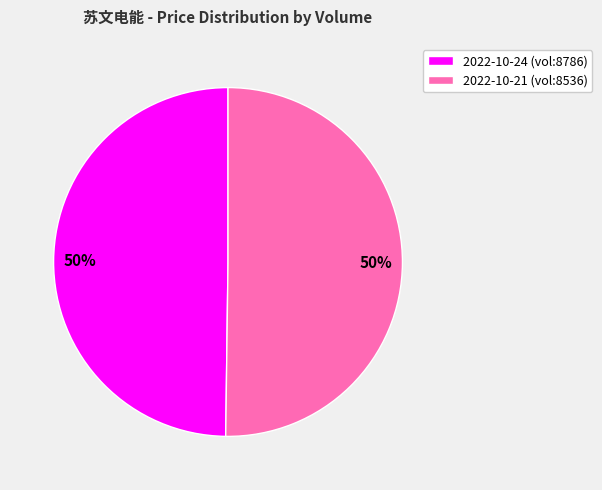

To the nearest percent, what is the average slice percentage?

50%